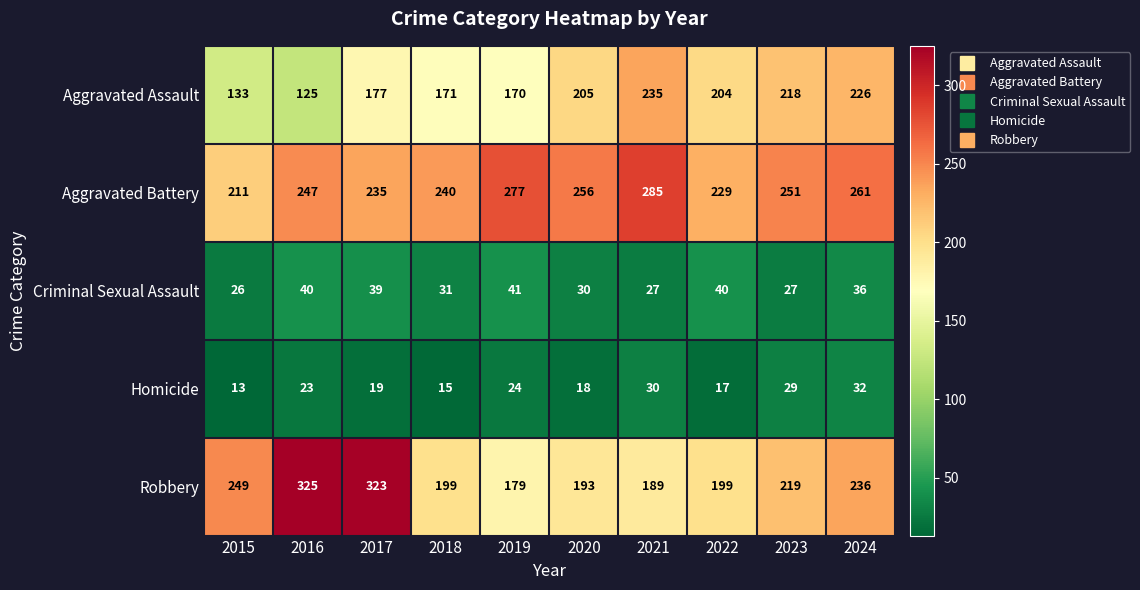

Which series changed the most between 2022 and 2024?

Robbery